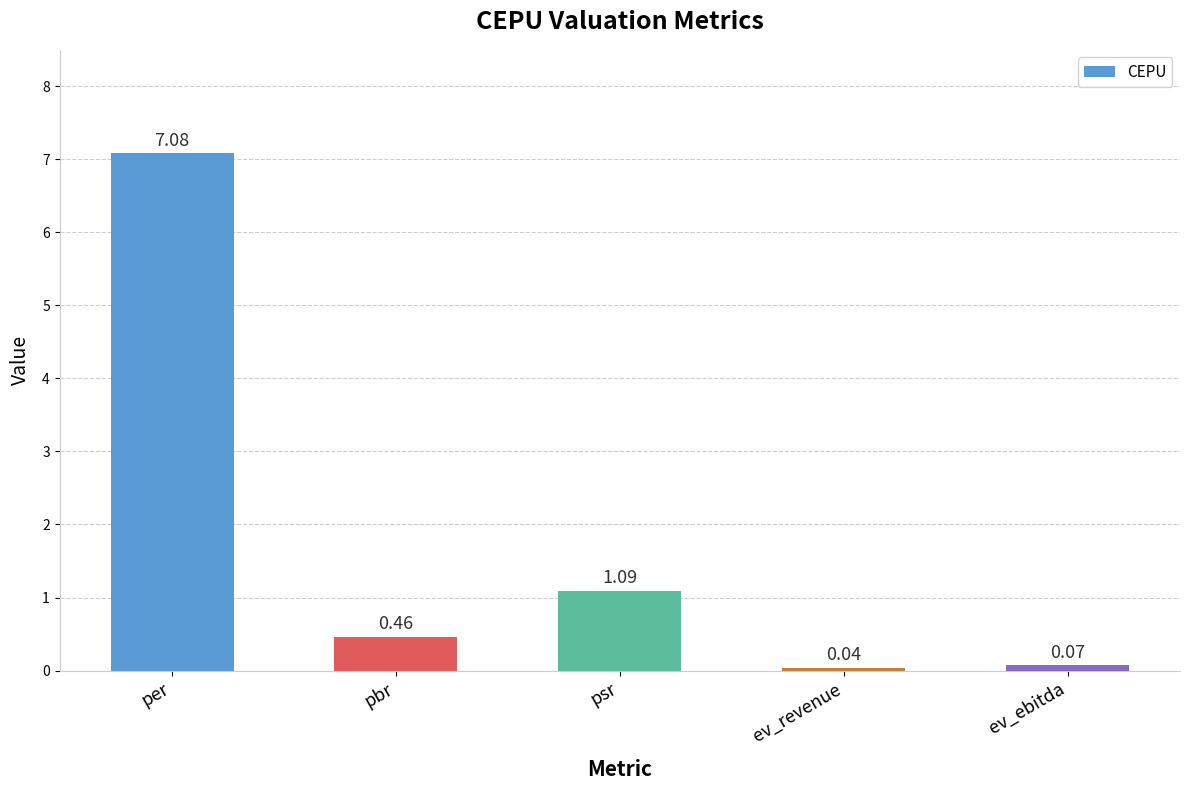

Rank the categories by value from lowest to highest.

ev_revenue, ev_ebitda, pbr, psr, per